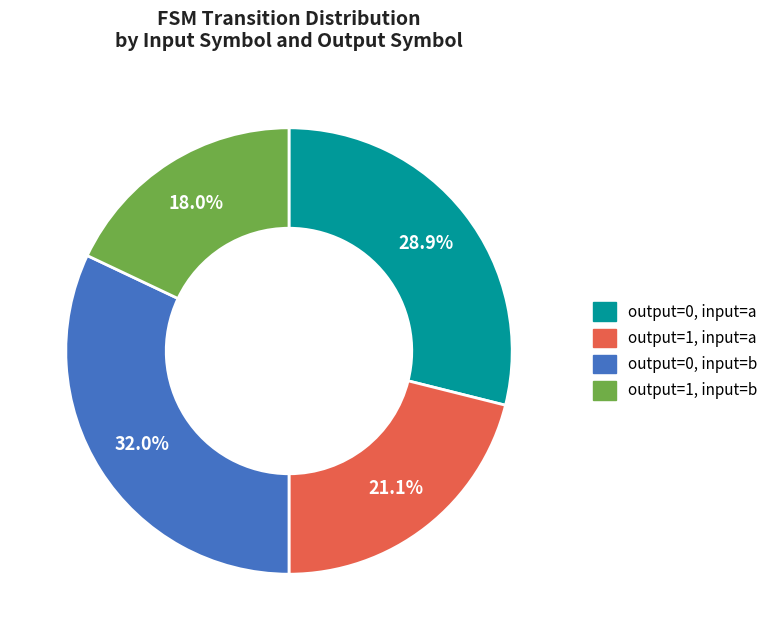

How many segments does this pie chart have?

4